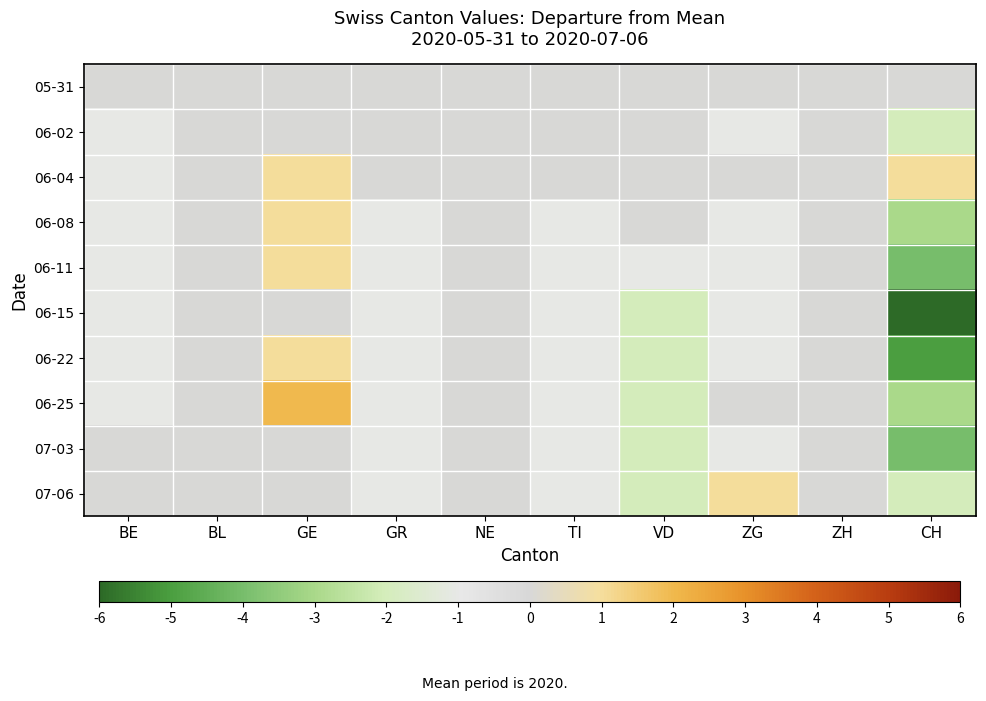

Reading left to right, extract all data points from this chart.

05-31: BE=0	BL=0	GE=0	GR=0	NE=0	TI=0	VD=0	ZG=0	ZH=0	CH=0
06-02: BE=-1	BL=0	GE=0	GR=0	NE=0	TI=0	VD=0	ZG=-1	ZH=0	CH=-2
06-04: BE=-1	BL=0	GE=1	GR=0	NE=0	TI=0	VD=0	ZG=0	ZH=0	CH=1
06-08: BE=-1	BL=0	GE=1	GR=-1	NE=0	TI=-1	VD=0	ZG=-1	ZH=0	CH=-3
06-11: BE=-1	BL=0	GE=1	GR=-1	NE=0	TI=-1	VD=-1	ZG=-1	ZH=0	CH=-4
06-15: BE=-1	BL=0	GE=0	GR=-1	NE=0	TI=-1	VD=-2	ZG=-1	ZH=0	CH=-6
06-22: BE=-1	BL=0	GE=1	GR=-1	NE=0	TI=-1	VD=-2	ZG=-1	ZH=0	CH=-5
06-25: BE=-1	BL=0	GE=2	GR=-1	NE=0	TI=-1	VD=-2	ZG=0	ZH=0	CH=-3
07-03: BE=0	BL=0	GE=0	GR=-1	NE=0	TI=-1	VD=-2	ZG=-1	ZH=0	CH=-4
07-06: BE=0	BL=0	GE=0	GR=-1	NE=0	TI=-1	VD=-2	ZG=1	ZH=0	CH=-2